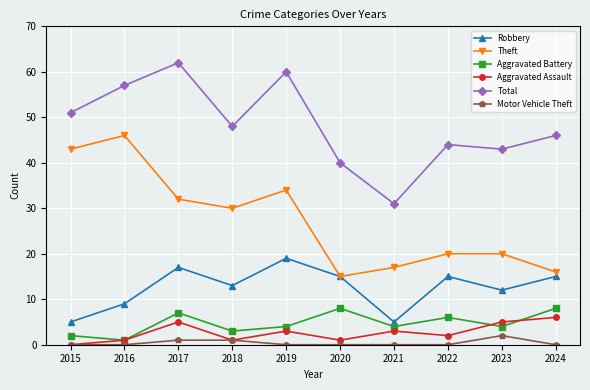

Reading right to left, transcribe all the data shown in this chart.

Robbery: 15	12	15	5	15	19	13	17	9	5
Theft: 16	20	20	17	15	34	30	32	46	43
Aggravated Battery: 8	4	6	4	8	4	3	7	1	2
Aggravated Assault: 6	5	2	3	1	3	1	5	1	0
Total: 46	43	44	31	40	60	48	62	57	51
Motor Vehicle Theft: 0	2	0	0	0	0	1	1	0	0